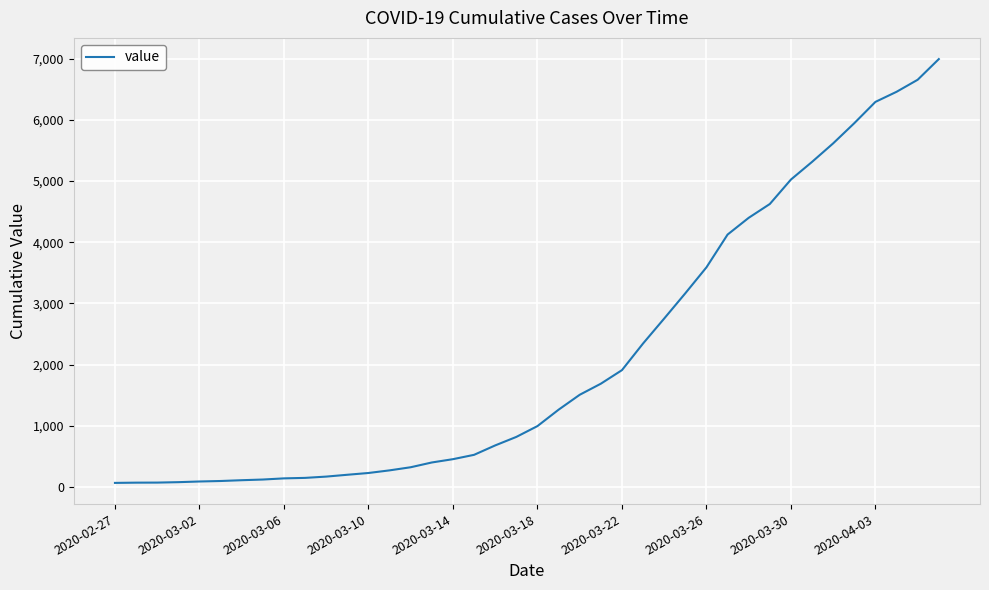

What is the greatest value displayed?

6995